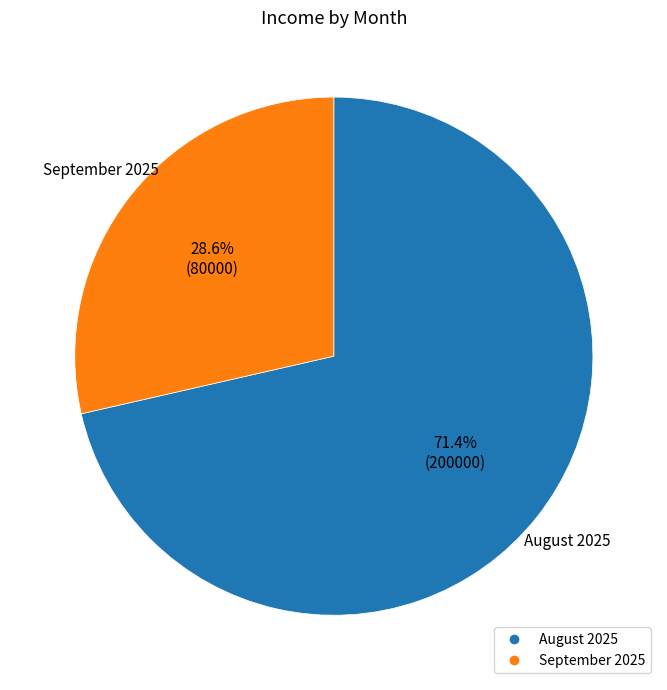

How many slices are in this pie chart?

2